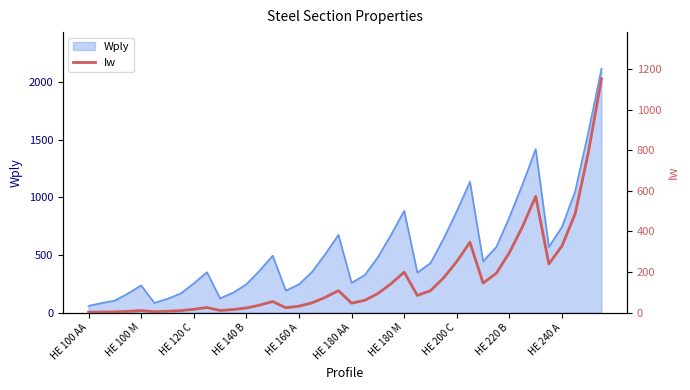

What is the label of the 1st point from the left?

HE 100 AA